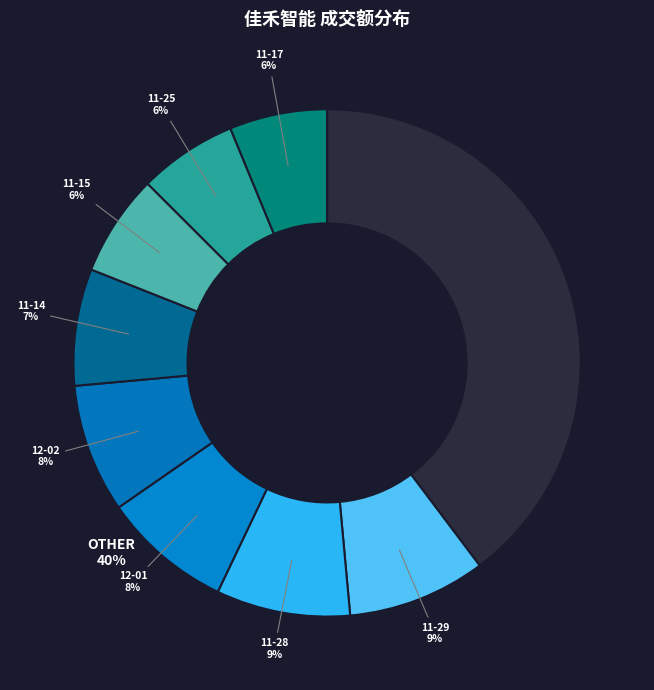

Does 2022-11-25 represent more than half of the total?

No